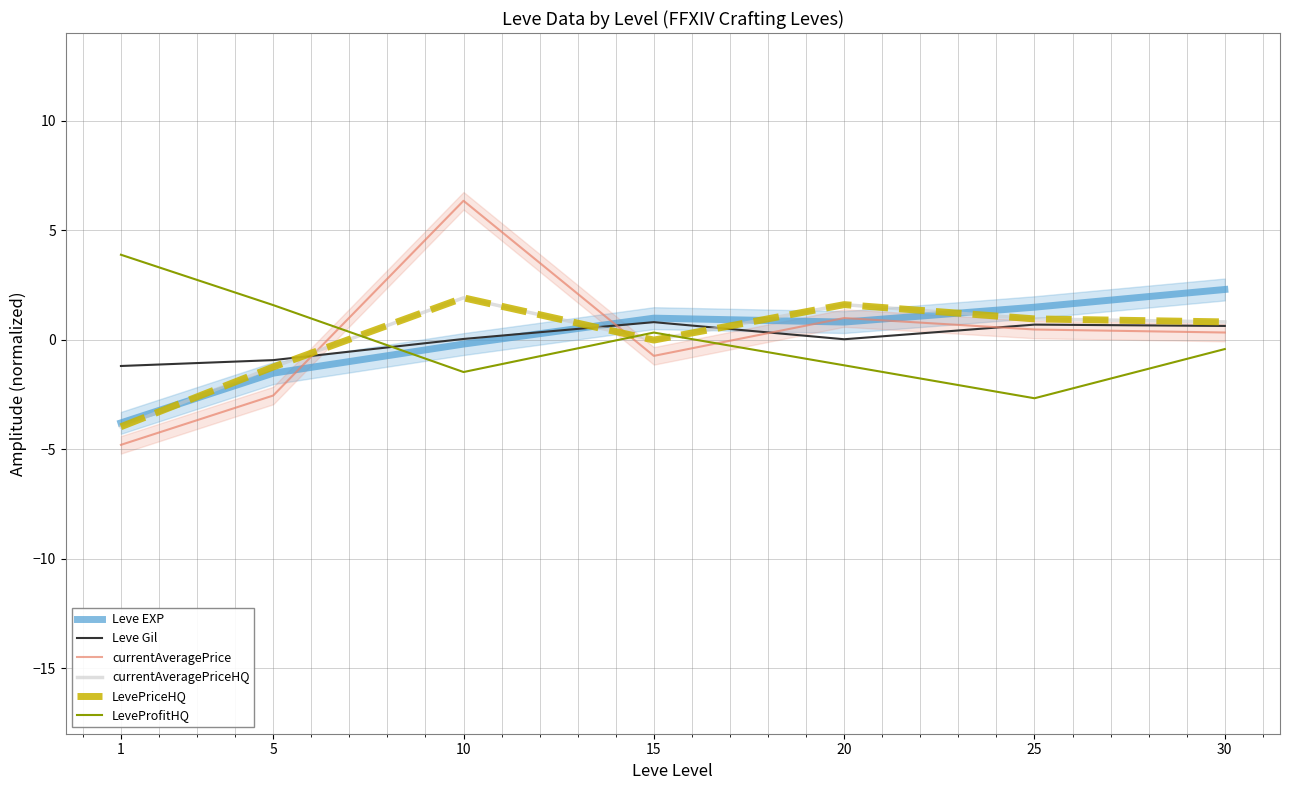

What are all the series names shown in the legend?

Leve EXP, Leve Gil, currentAveragePrice, currentAveragePriceHQ, LevePriceHQ, LeveProfitHQ